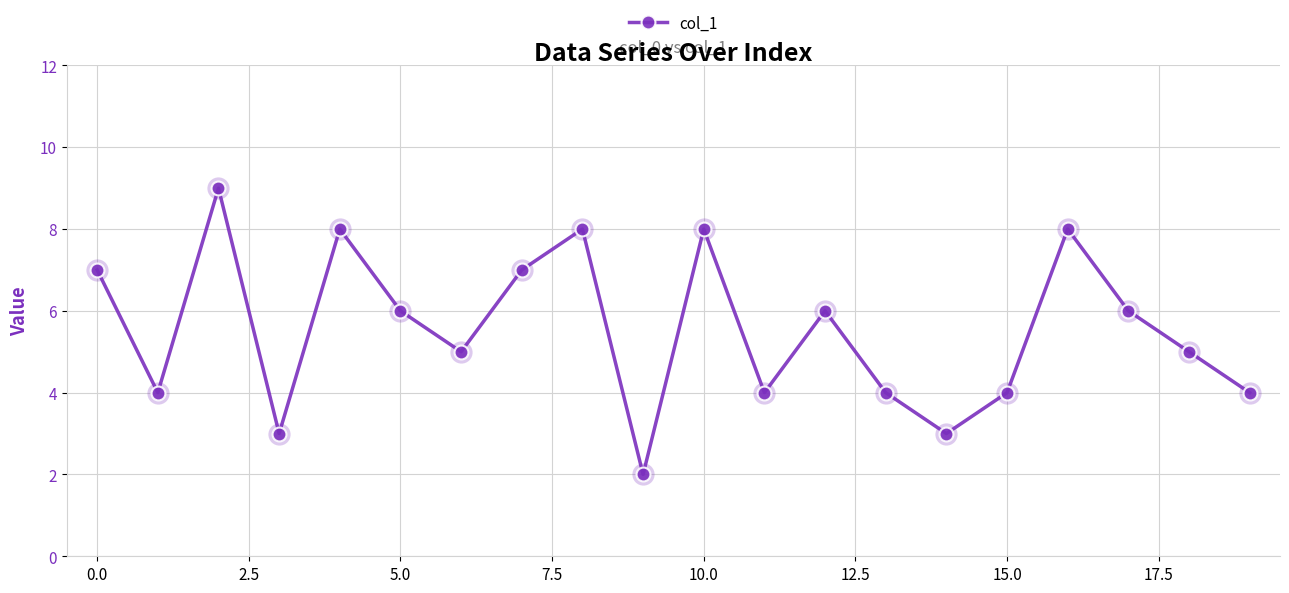

How many data points does each series have?

20